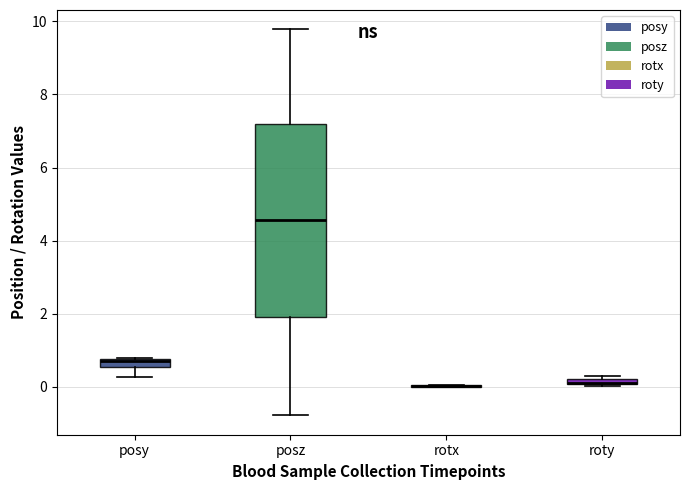

Which box is the tallest, from its lower edge to its upper edge?

posz